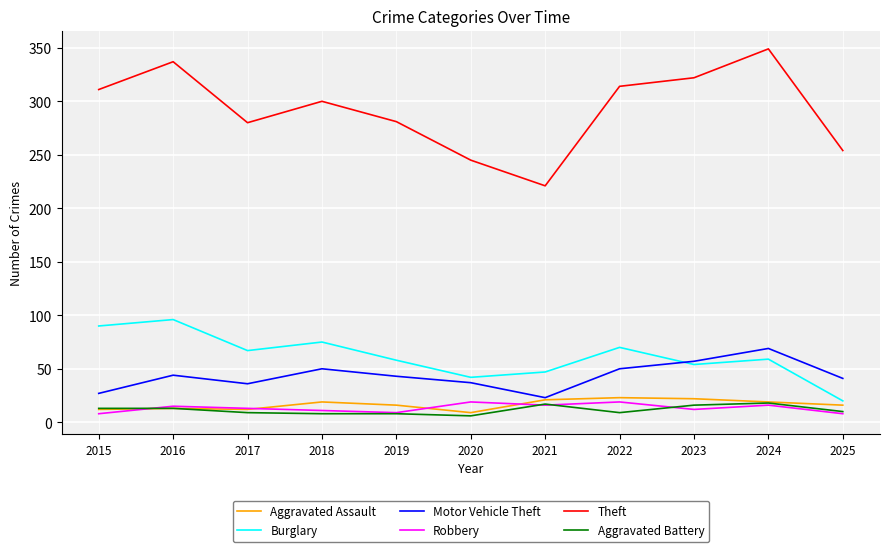

True or false: Motor Vehicle Theft has a value of 50 at 2018.

True